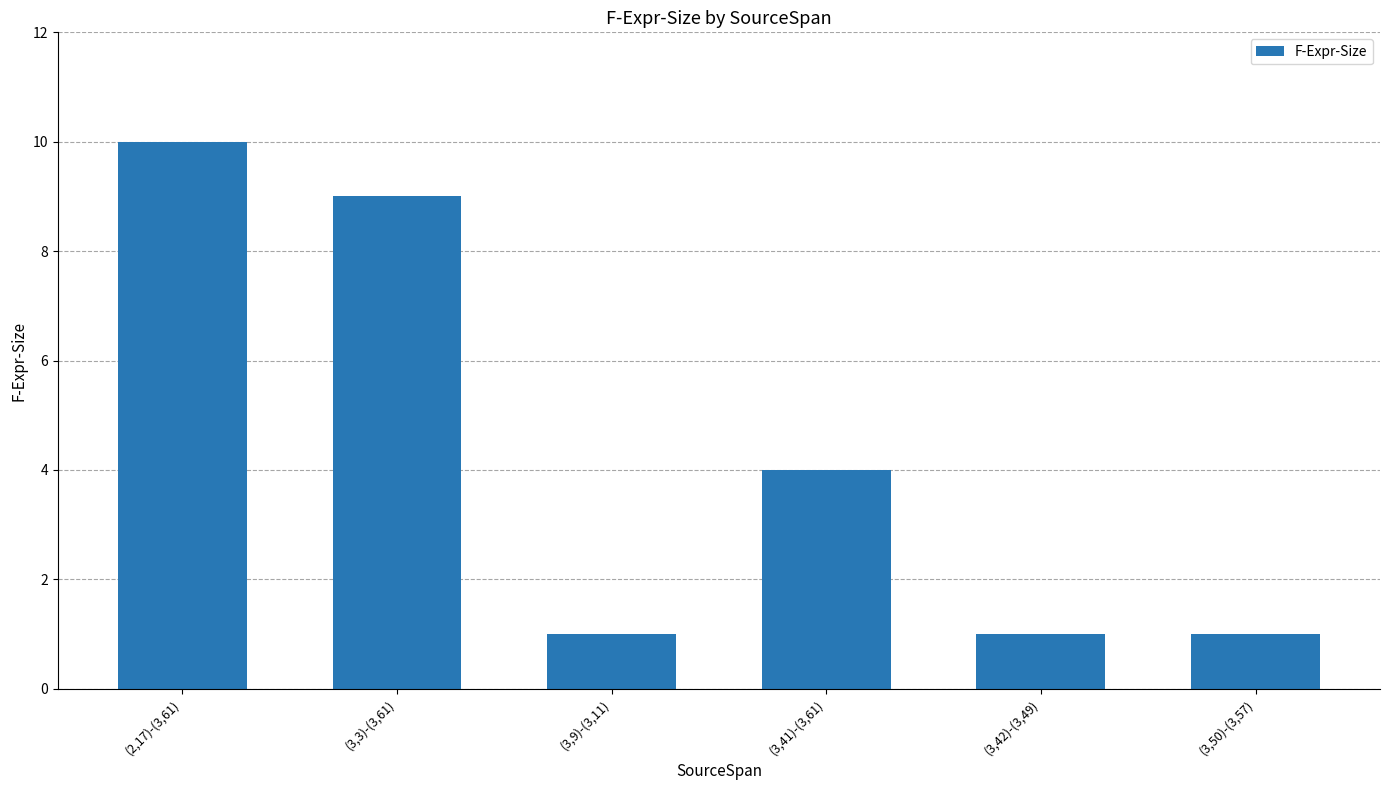

How many data points are less than 4?

3